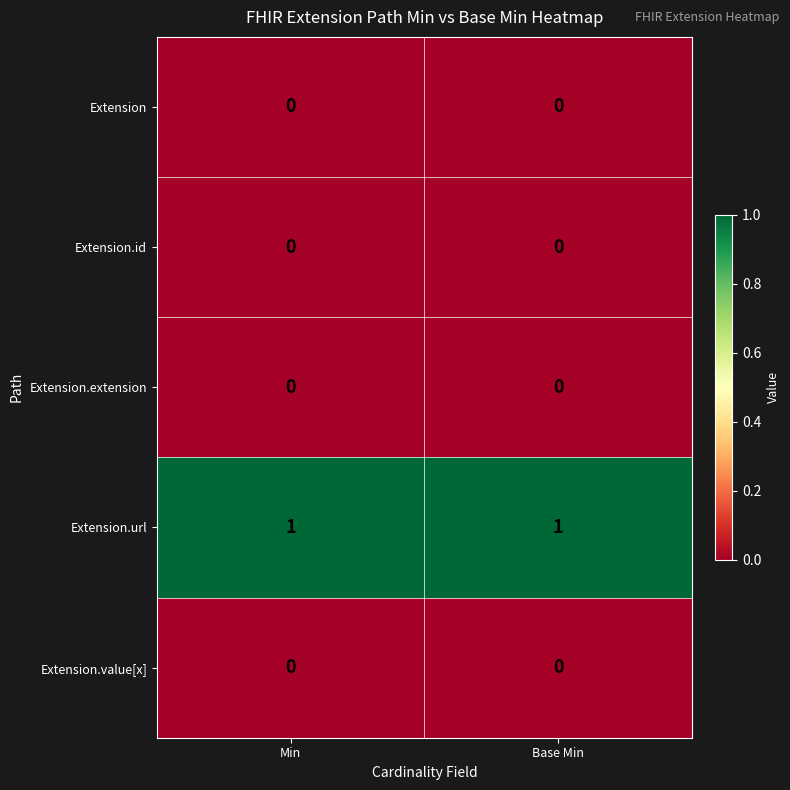

Reading left to right, list all the values displayed in this chart.

Extension: Min=0	Base Min=0
Extension.id: Min=0	Base Min=0
Extension.extension: Min=0	Base Min=0
Extension.url: Min=1	Base Min=1
Extension.value[x]: Min=0	Base Min=0